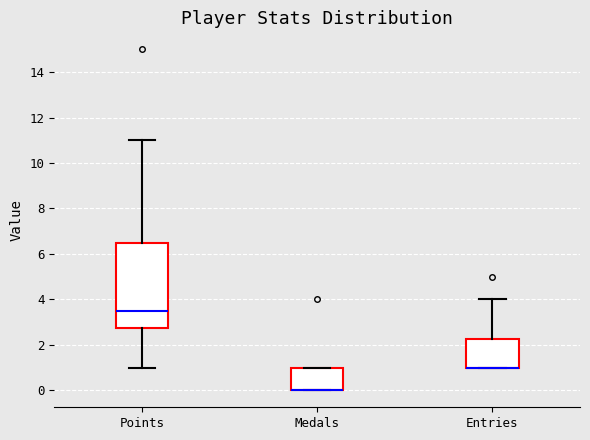

Reading left to right, transcribe this box plot: for each box, give where its median line is, the range the box spans, and where its two whiskers end, as read against the y-axis. The values are not printed on the chart, so give them approximately, as read against the axis.

Points: median 3.6, box 2.8 to 6.6, whiskers 1.0 to 11.0
Medals: median 0.0 (drawn on the box's lower edge), box 0.0 to 1.0, whiskers 0.0 to 1.0
Entries: median 1.0 (drawn on the box's lower edge), box 1.0 to 2.2, whiskers 1.0 to 4.0